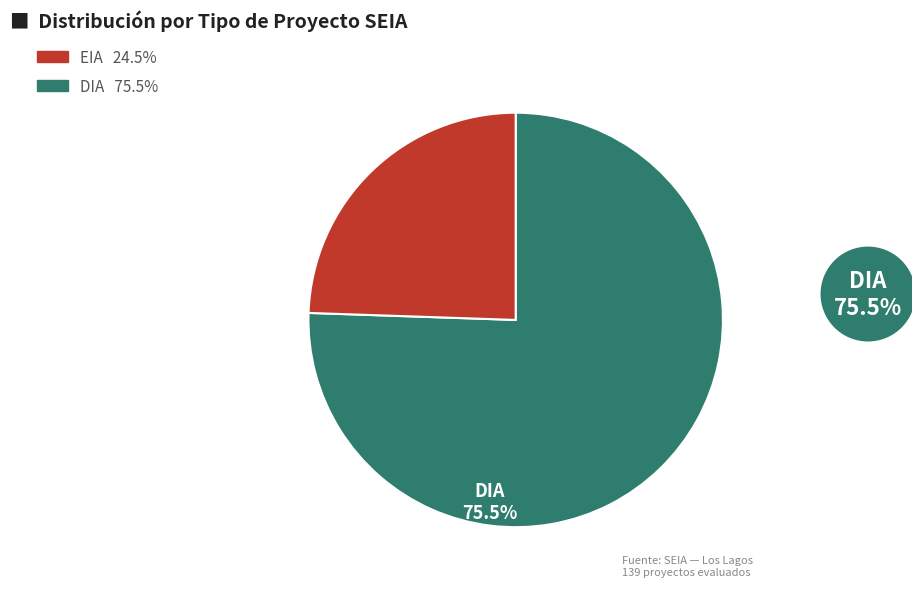

Does any single category account for the majority?

Yes